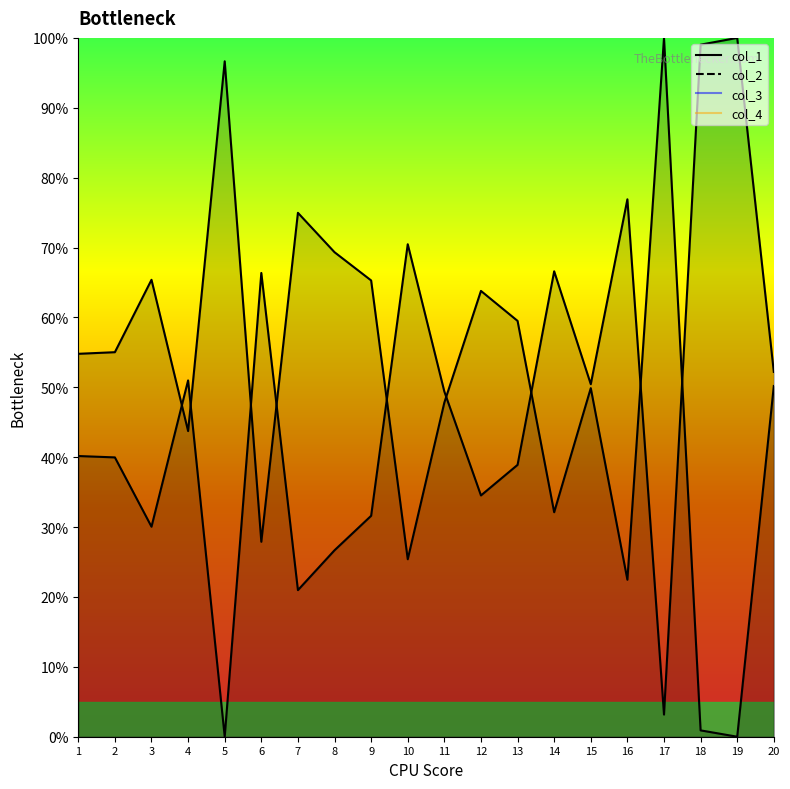

Reading right to left, list all the values displayed in this chart.

col_1: 20=50.2	19=0.0	18=0.9	17=100.0	16=22.5	15=49.9	14=32.1	13=59.5	12=63.8	11=47.8	10=25.4	9=65.3	8=69.3	7=75.0	6=27.9	5=96.7	4=43.7	3=65.4	2=55.0	1=54.8
col_2: 20=52.2	19=100.0	18=99.0	17=3.2	16=76.9	15=50.4	14=66.6	13=38.9	12=34.5	11=49.4	10=70.5	9=31.6	8=26.7	7=21.0	6=66.4	5=0.0	4=51.0	3=30.1	2=40.0	1=40.2